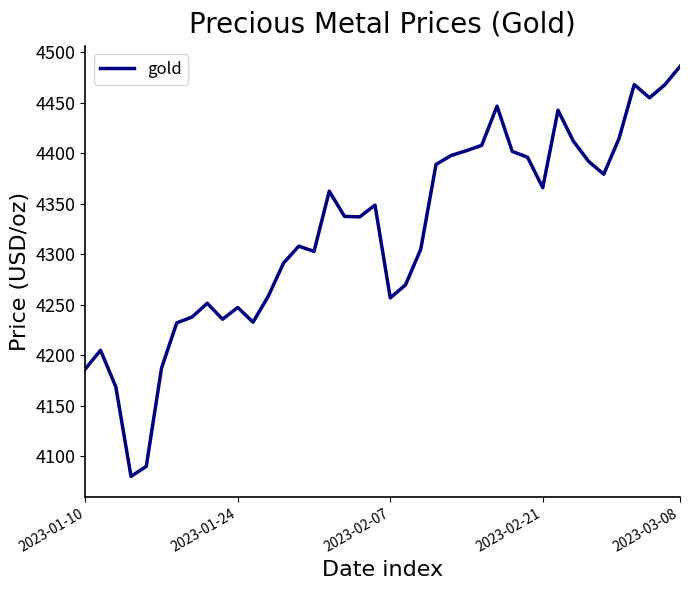

What is the greatest value displayed?

4485.8